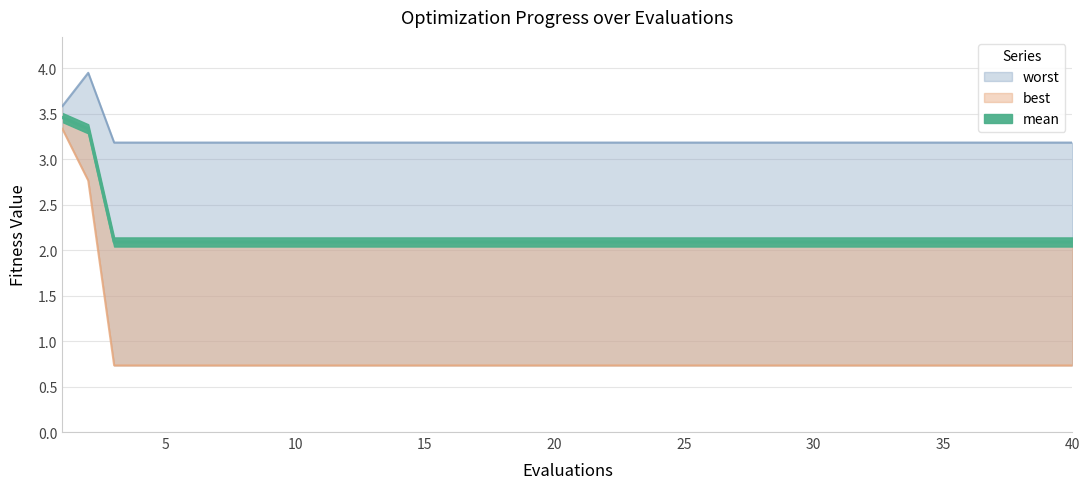

At which label does best reach its minimum?

3